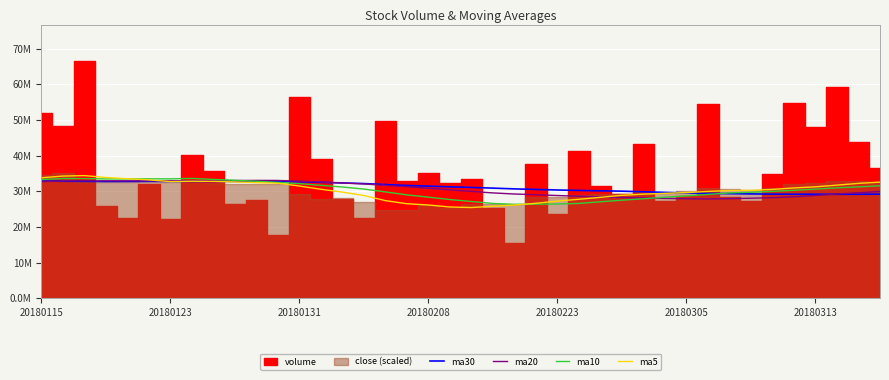

True or false: ma20 has a value of 19.3 at 19.

False